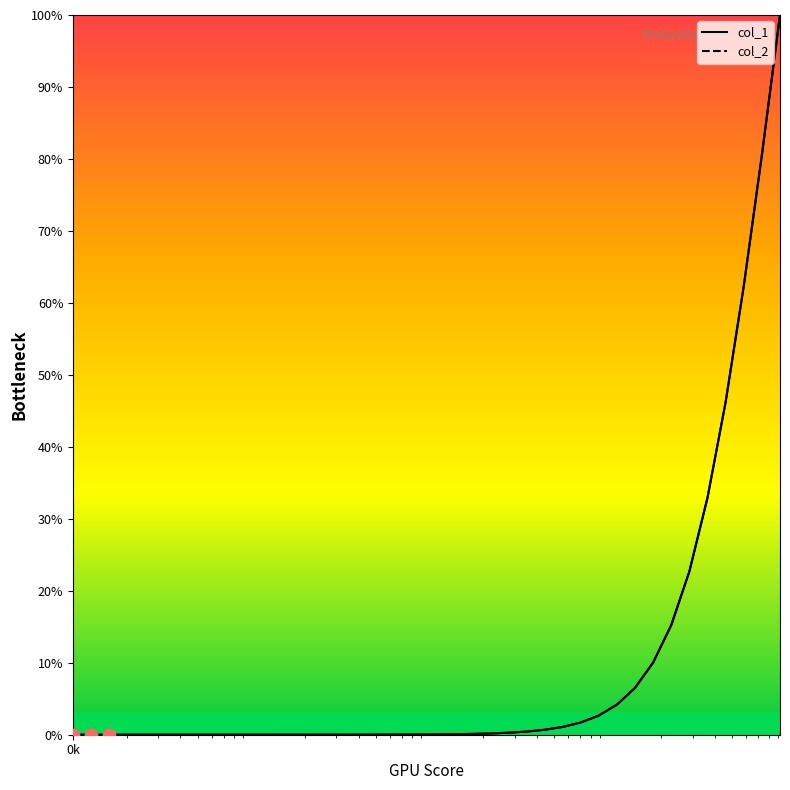

Is the value of col_1 at 35 greater than the value of col_2 at 32?

Yes